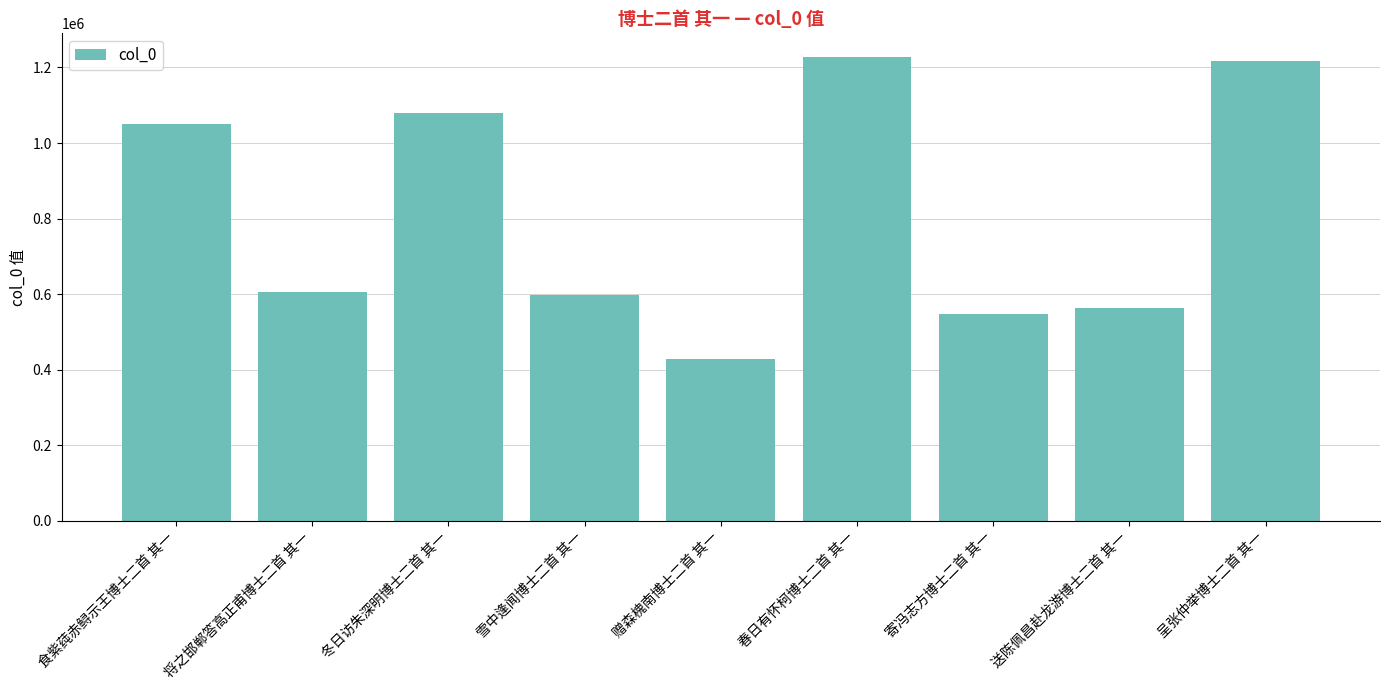

What is the label of the 6th bar from the left?

春日有怀柯博士二首 其一